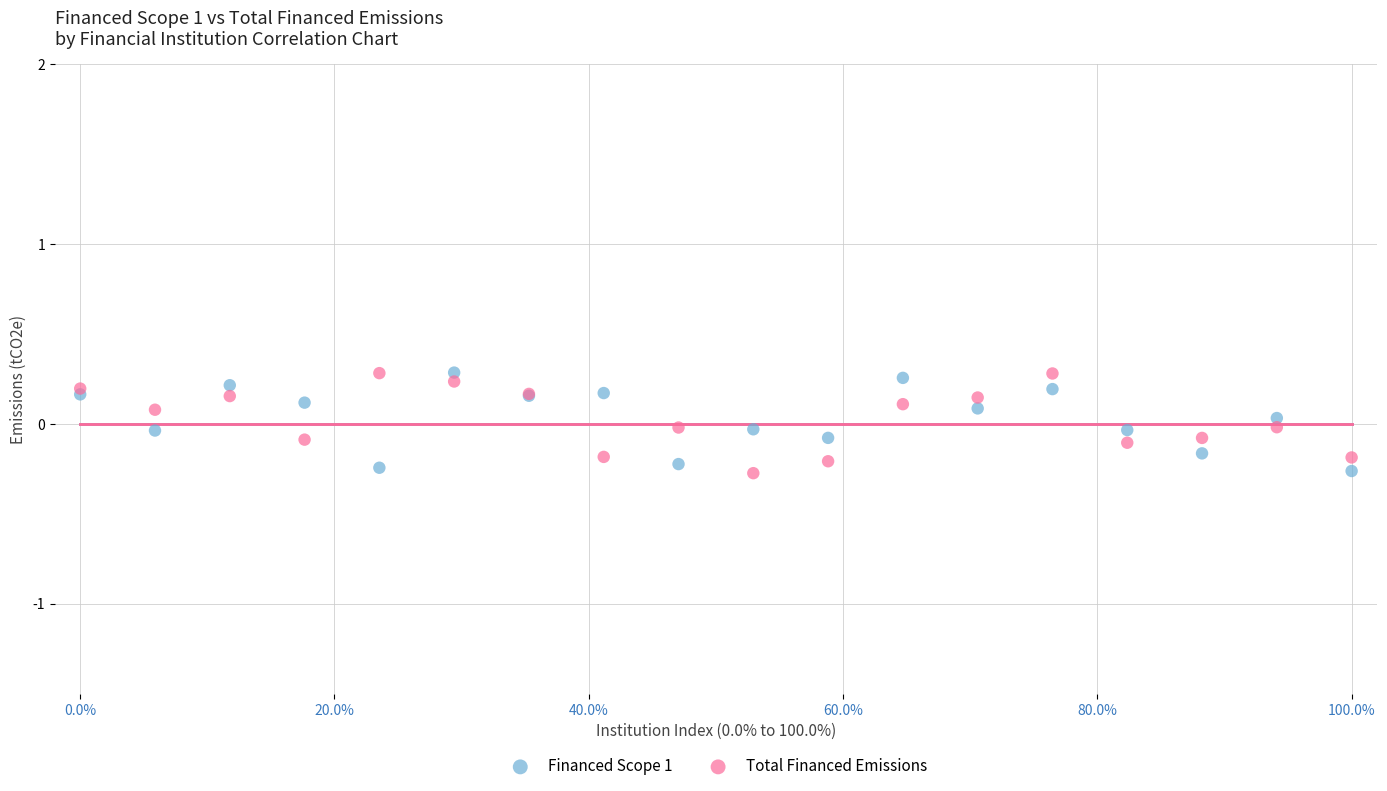

What is the X range (max minus min) for the scatter plot?

100.0